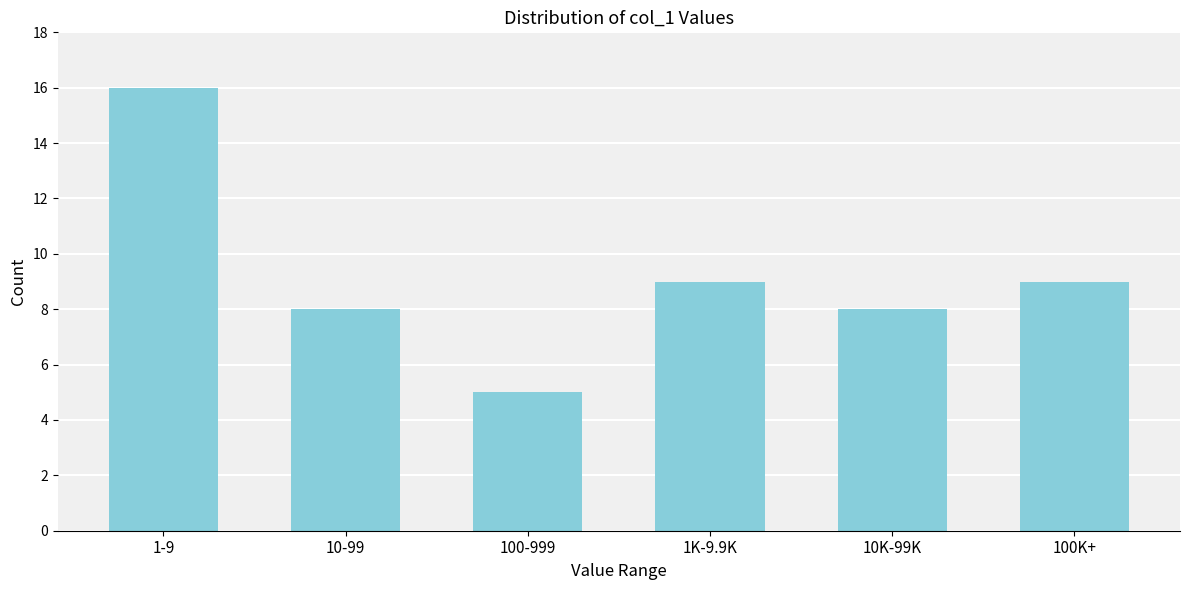

Reading left to right, extract all data points from this chart.

1-9=16	10-99=8	100-999=5	1K-9.9K=9	10K-99K=8	100K+=9